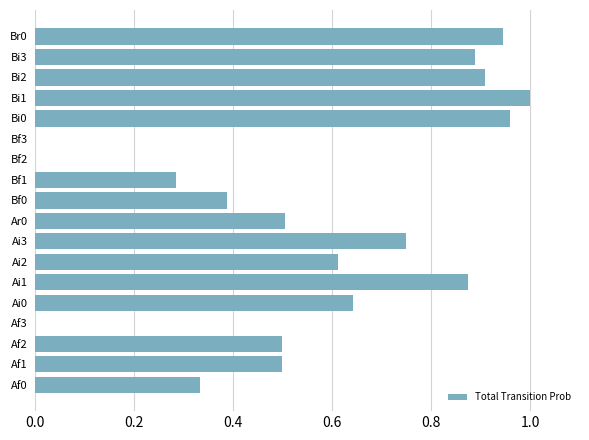

Are the bars horizontal?

Yes